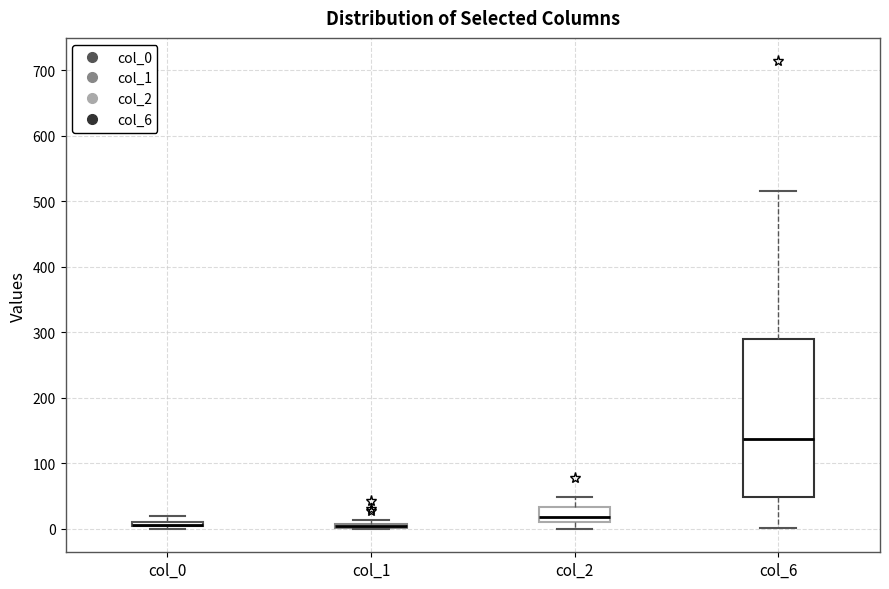

Comparing the boxes themselves (not the whiskers), which one is the tallest?

col_6